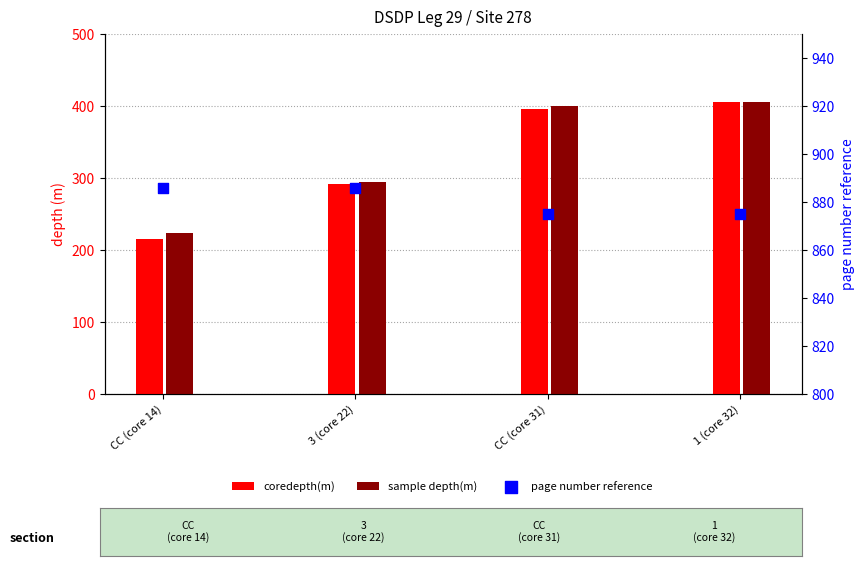

Which series contains the highest Y value?

page number reference